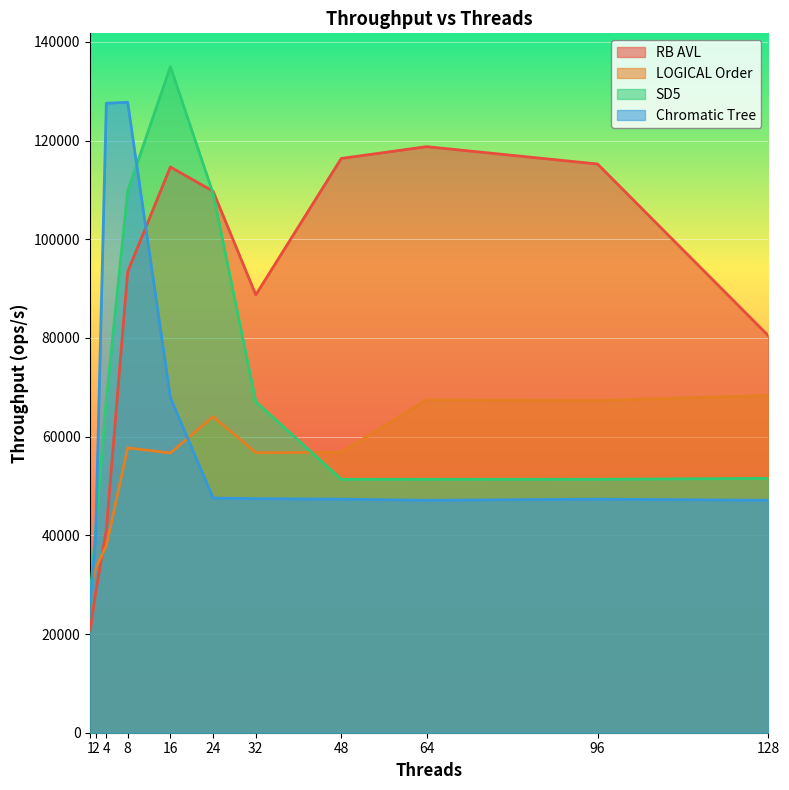

Reading left to right, list all the values displayed in this chart.

RB AVL: 1=20814	2=28361	4=41092	8=93415	16=114638	24=109724	32=88736	48=116373	64=118765	96=115250	128=80456
LOGICAL Order: 1=29126	2=33380	4=37883	8=57726	16=56685	24=64052	32=56745	48=56827	64=67448	96=67314	128=68343
SD5: 1=27955	2=41215	4=67493	8=109765	16=134979	24=109272	32=67061	48=51354	64=51350	96=51359	128=51535
Chromatic Tree: 1=26592	2=39613	4=127569	8=127749	16=67912	24=47555	32=47429	48=47324	64=47099	96=47324	128=47099